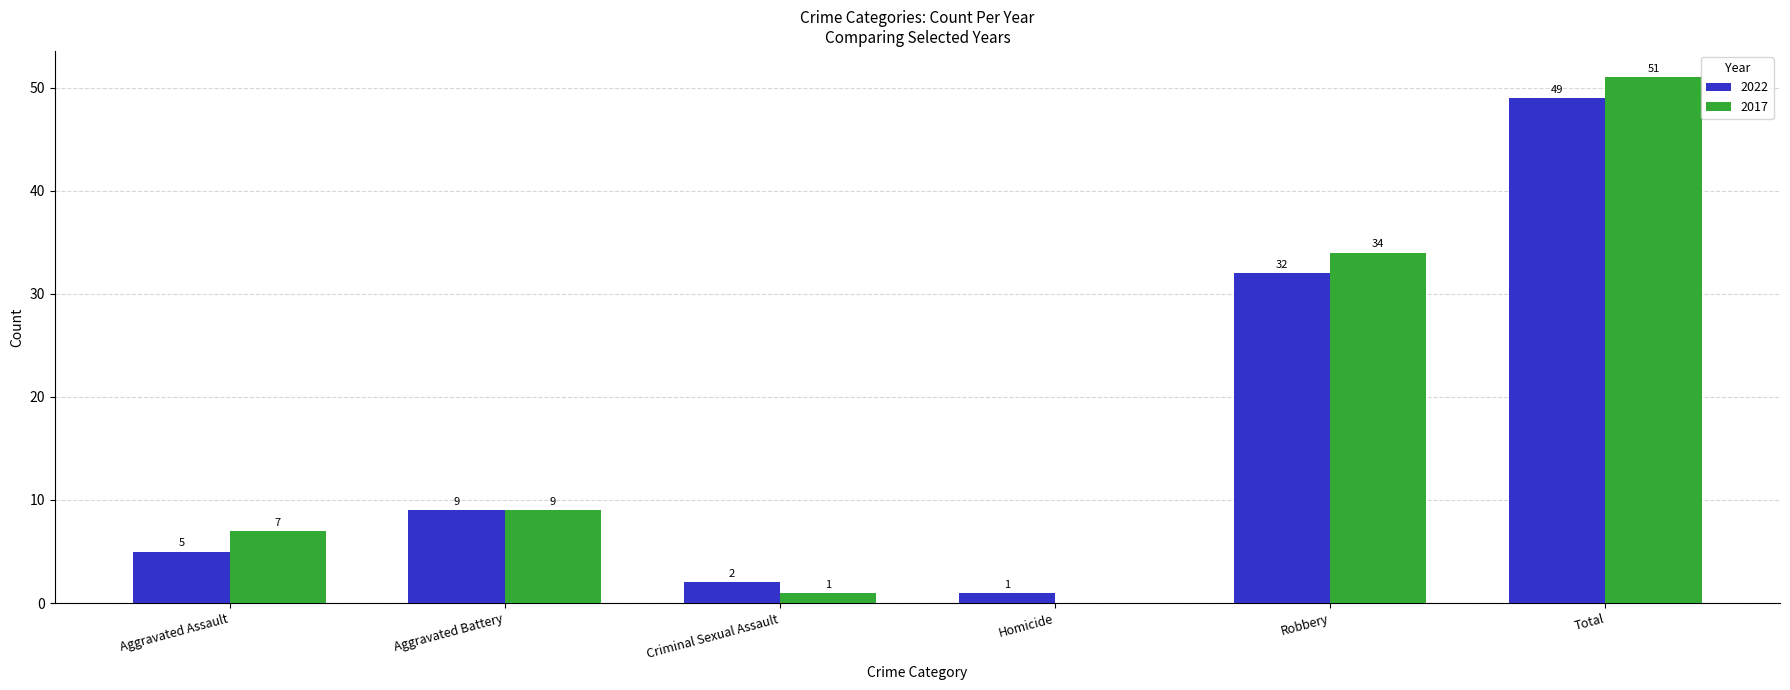

Where is 2022 nearest to the value 25?

Robbery